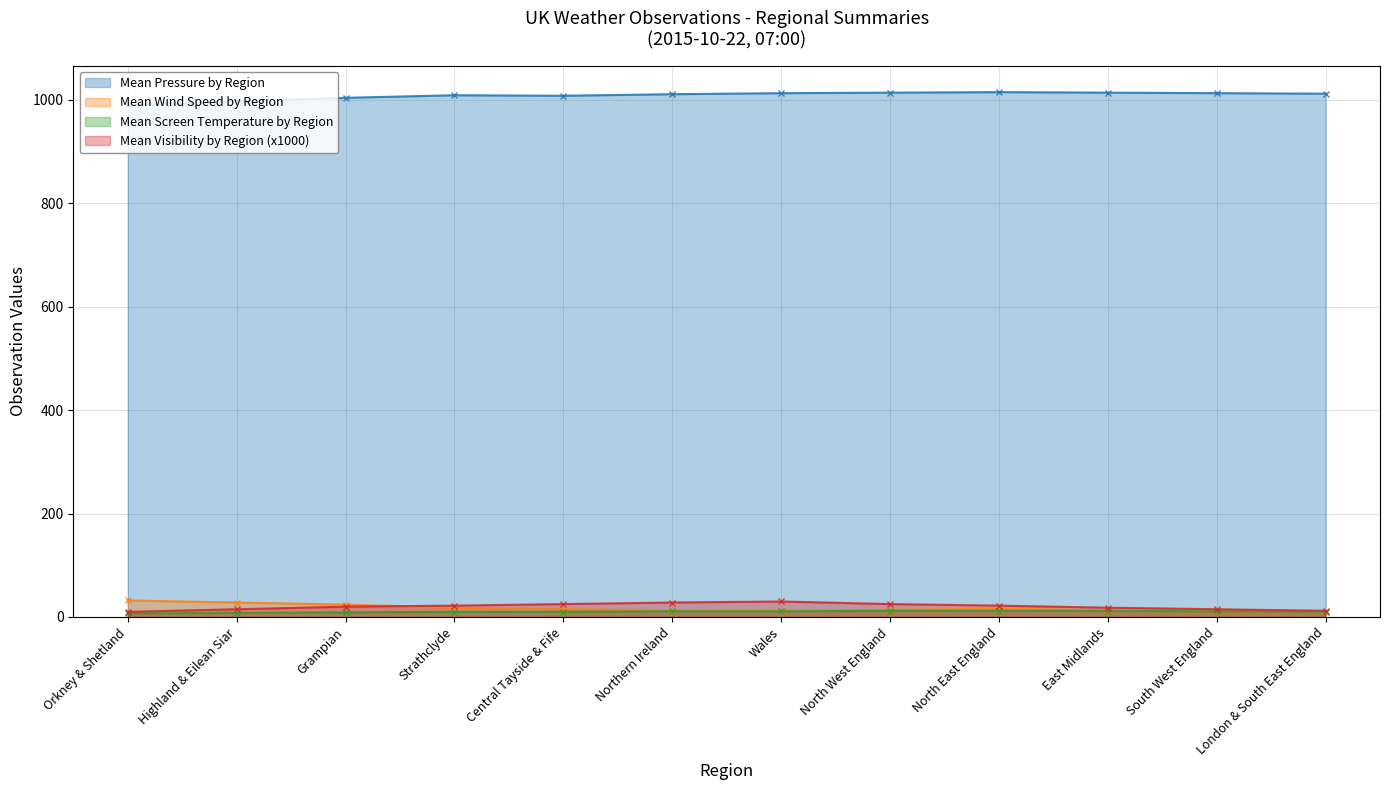

What is the difference between the maximum and minimum values in the Mean Wind Speed by Region series?

22